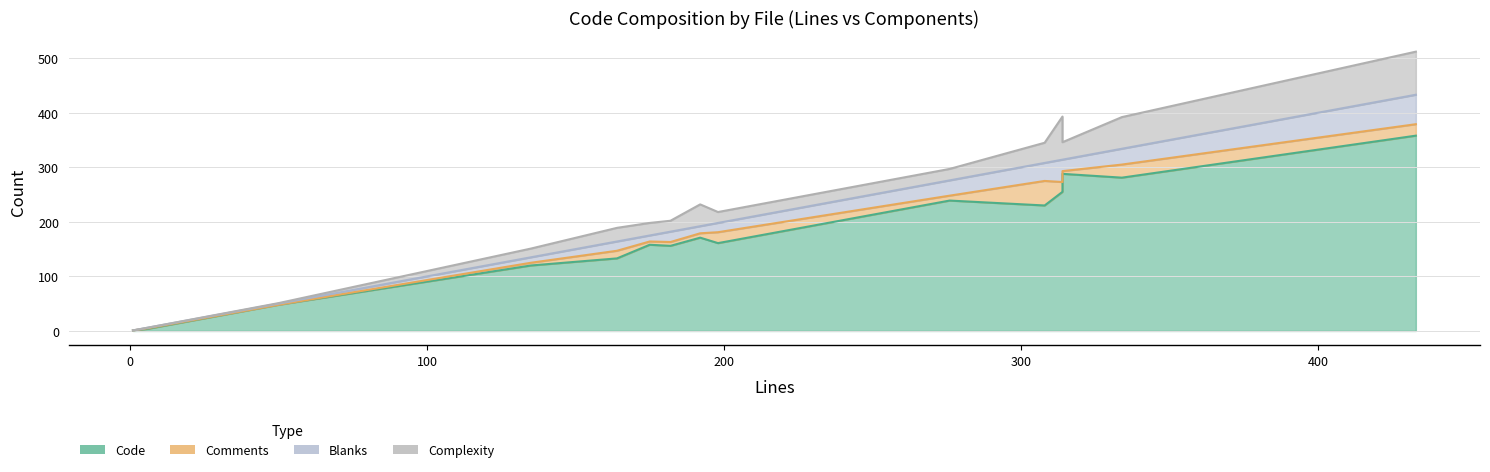

Which category has the lowest value in the Code series?

index.ts(1)